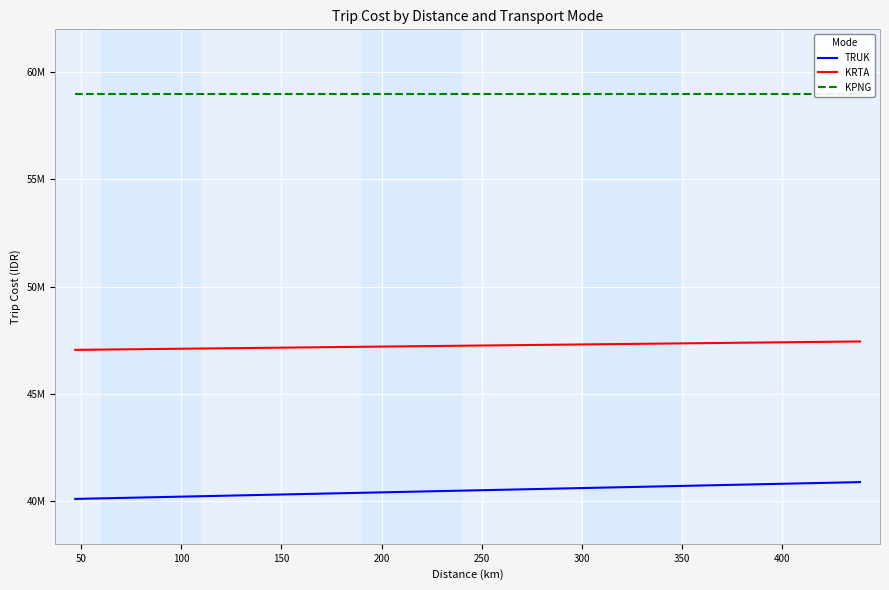

Does the chart display data point markers on the line(s)?

No